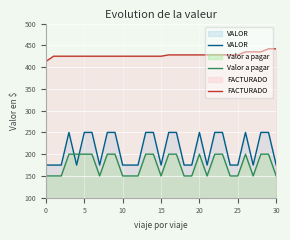

The FACTURADO series shows 646 at 0. True or false?

False